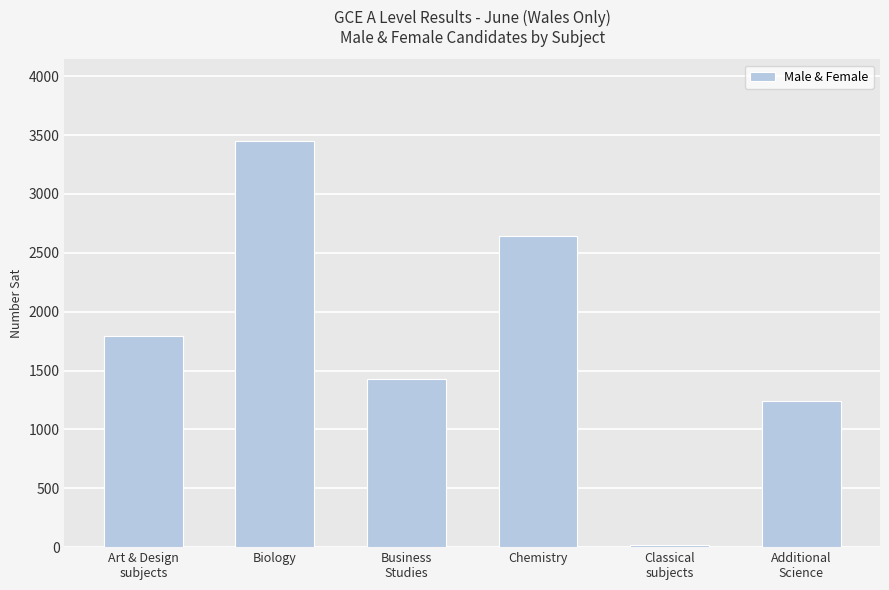

What is the sum of all values?

10584